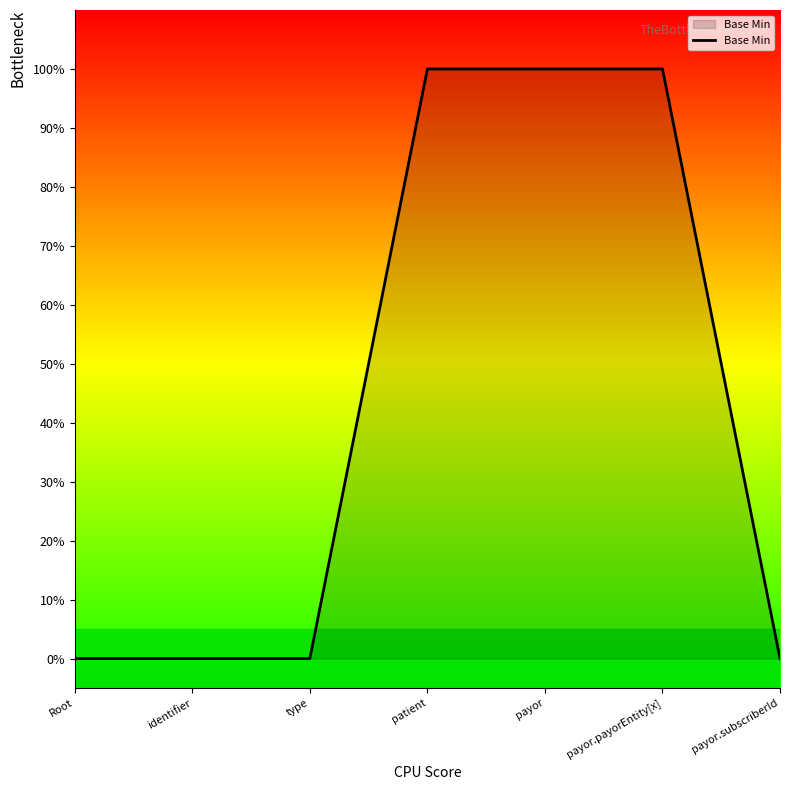

Does the chart have visible grid lines?

No